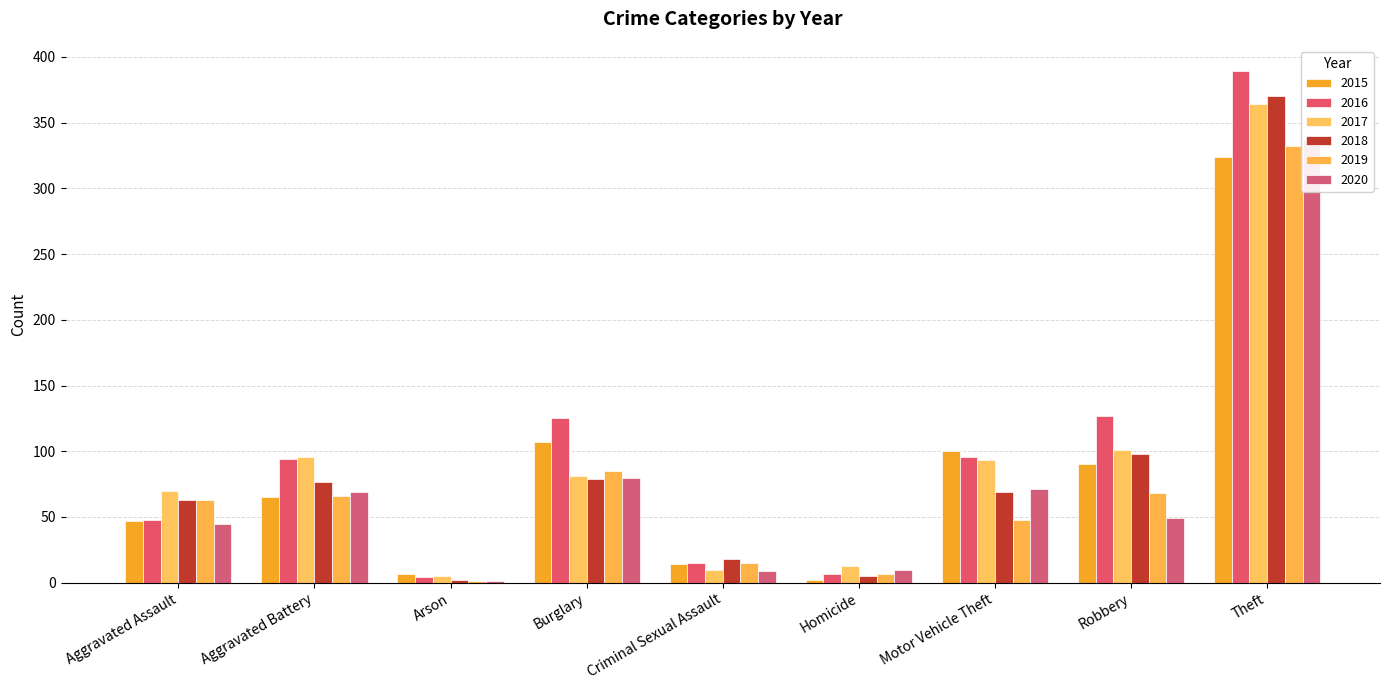

What is the label of the 3rd bar from the left?

Arson